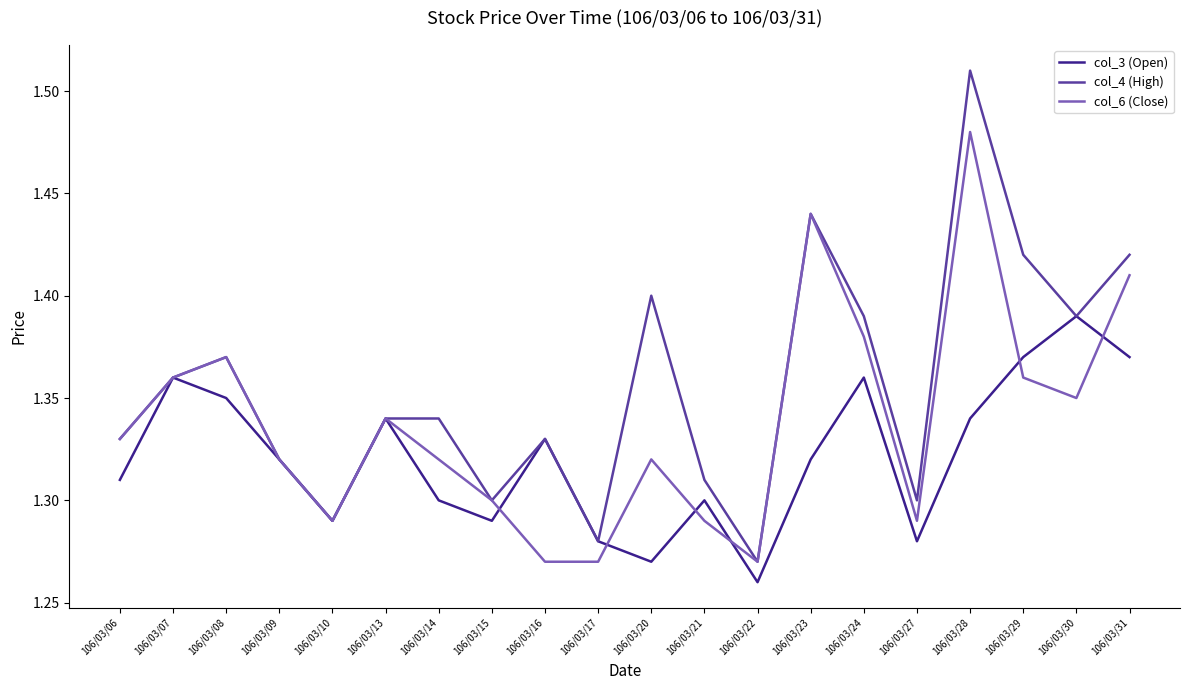

Which series has the largest range (max minus min)?

col_4 (High)